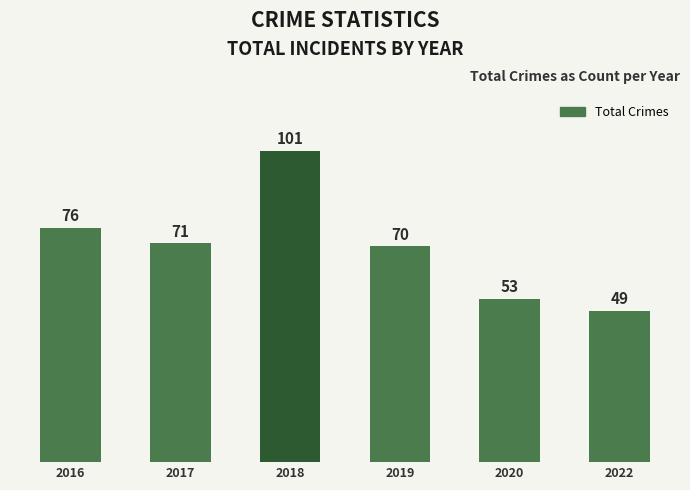

Approximately how many times larger is the value at 2018 compared to 2019?

1.4